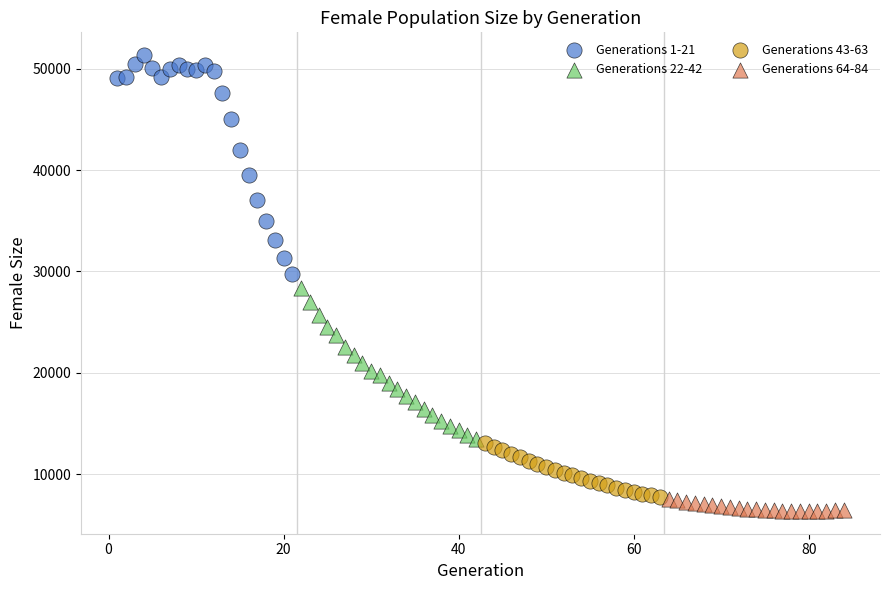

Which series contains the highest Y value?

Generations 1-21